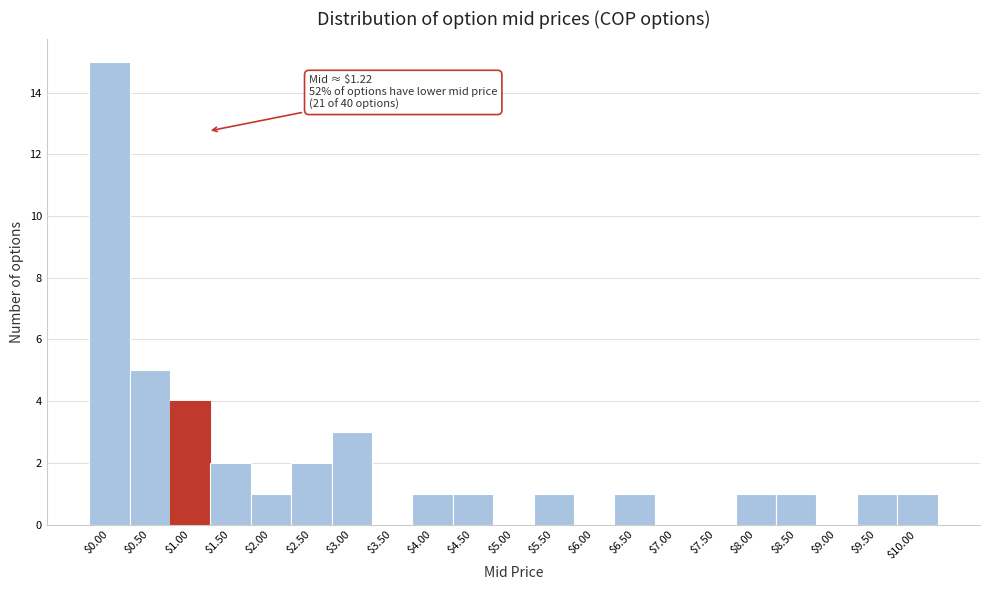

What is the sum of all values?

40